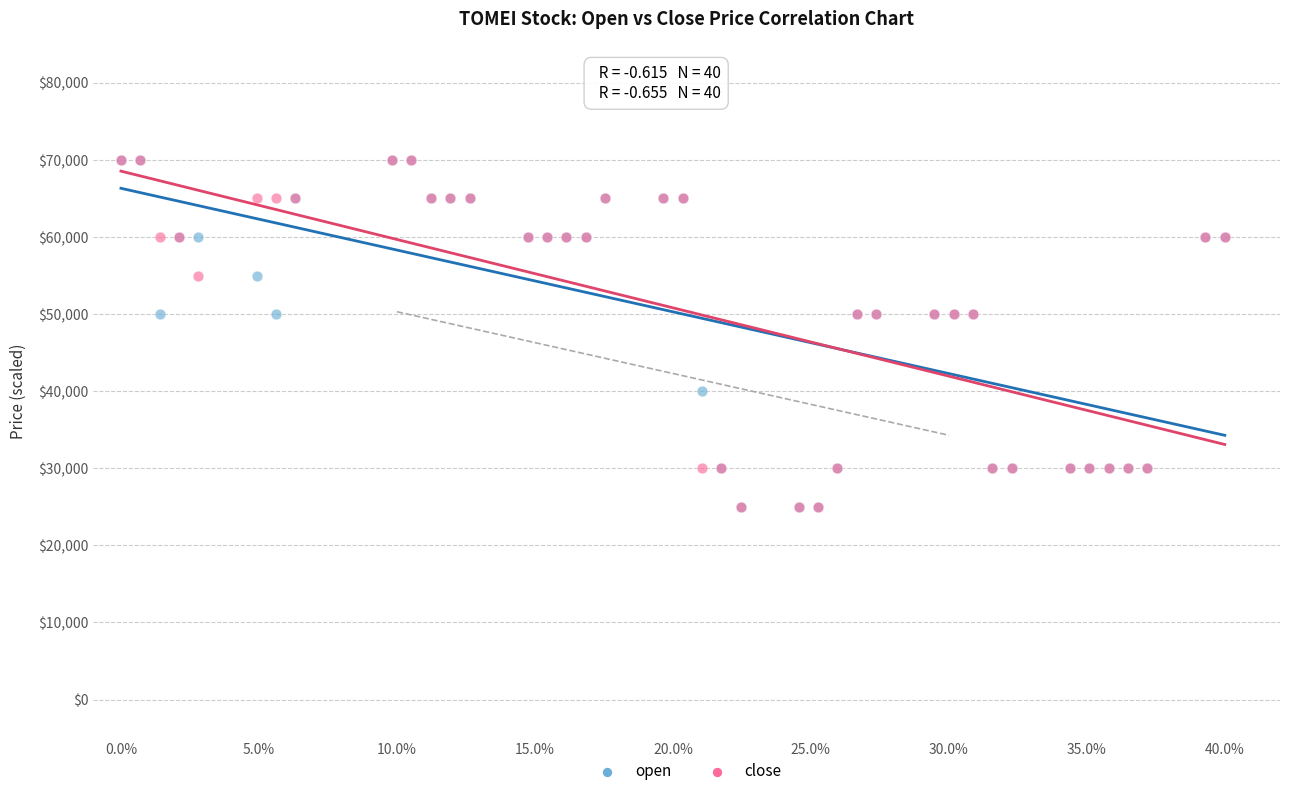

What are all the series names shown in the legend?

open, close